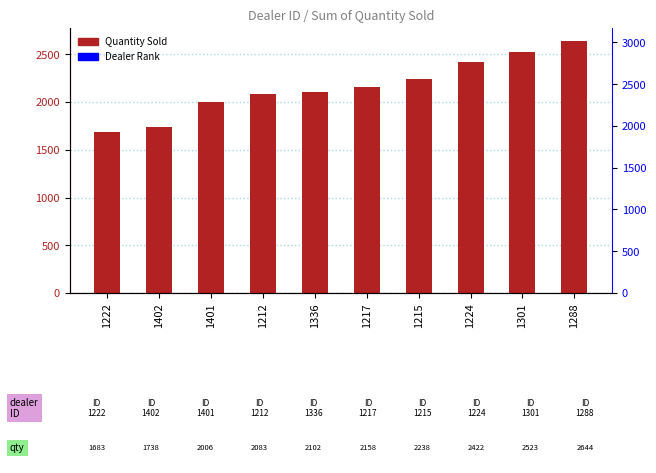

Between 1336 and 1222, which is larger?

1336